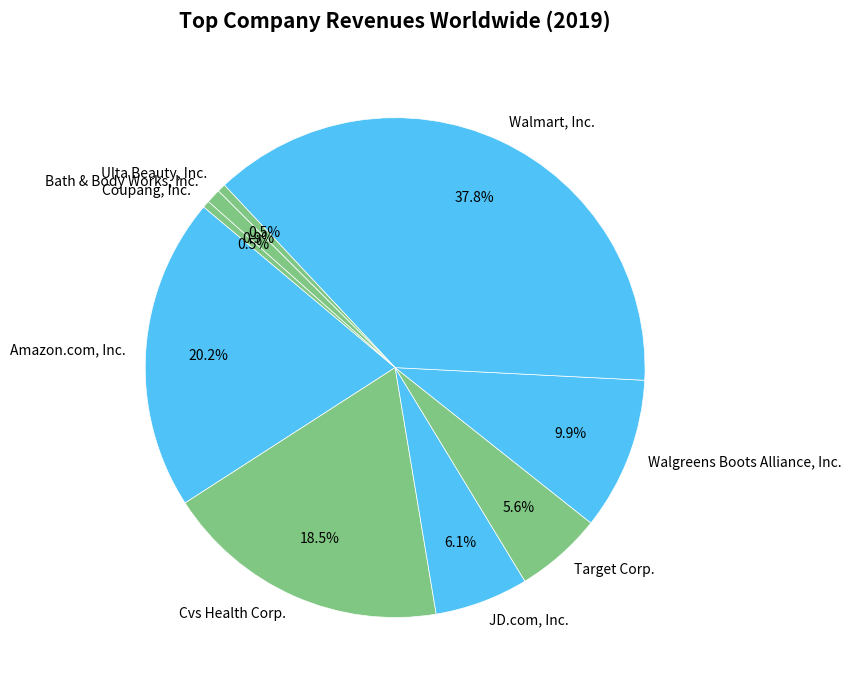

What percentage is NOT represented by Ulta Beauty, Inc.?

99.5%